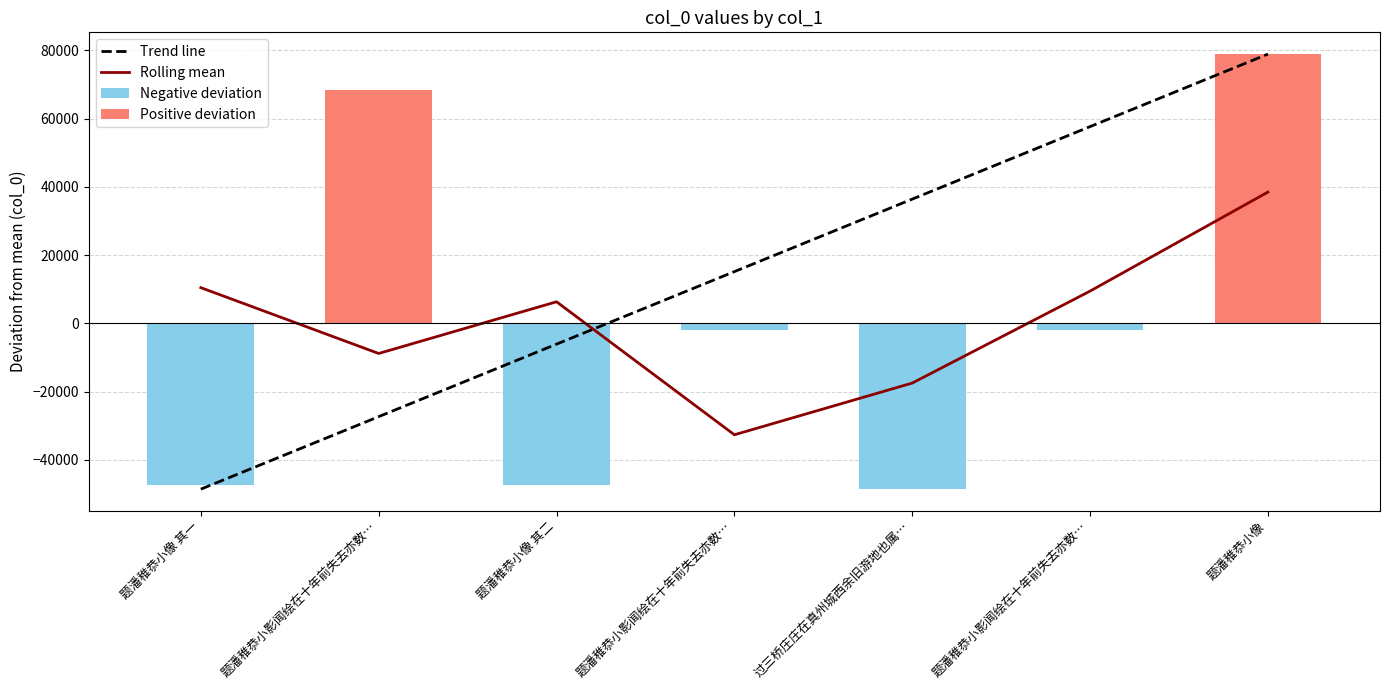

Is it true that Trend line equals 36403.0 at 过三桥庄庄在真州城西余旧游地也属…?

True